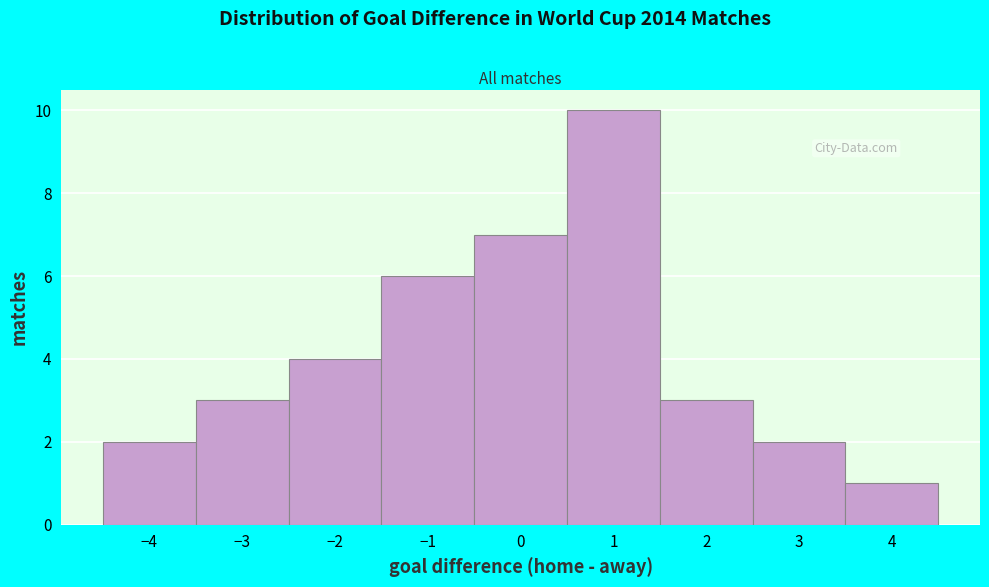

How tall is the bar that spans 3.5 to 4.5 on the x-axis? The values are not printed on the chart, so give them approximately, as read against the axis.

1